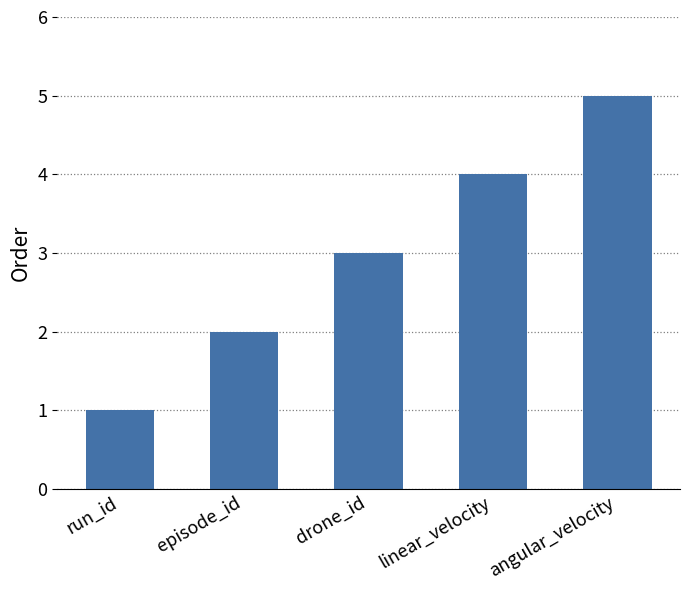

What position from the right is linear_velocity?

2